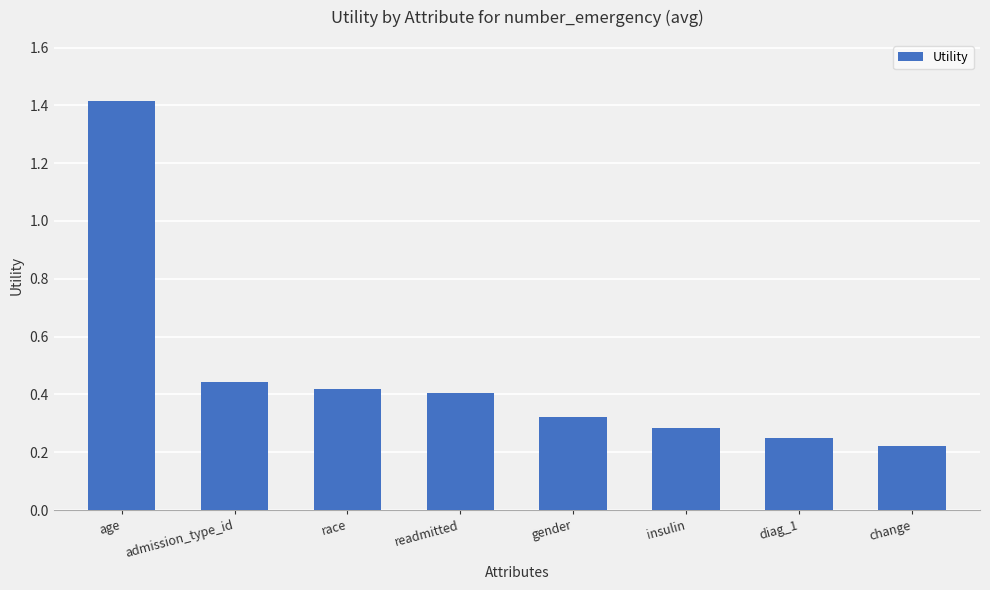

Which has a higher value, age or diag_1?

age